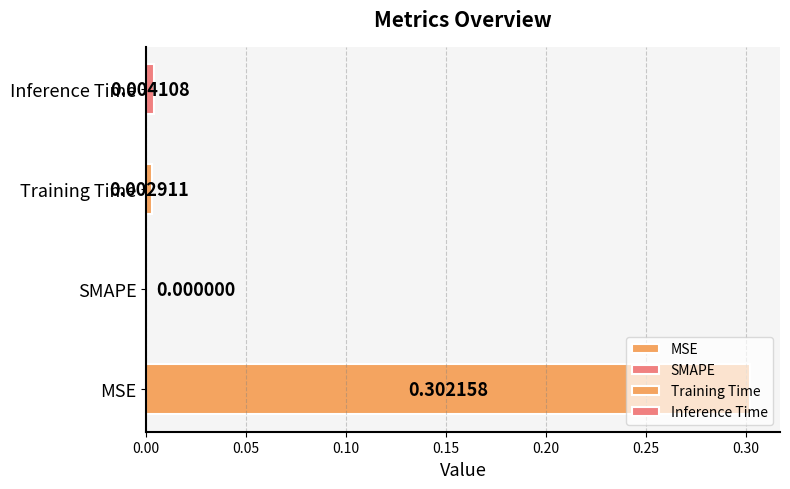

Reading left to right, what are all the values shown in this chart?

0.3	0.0	0.0	0.0